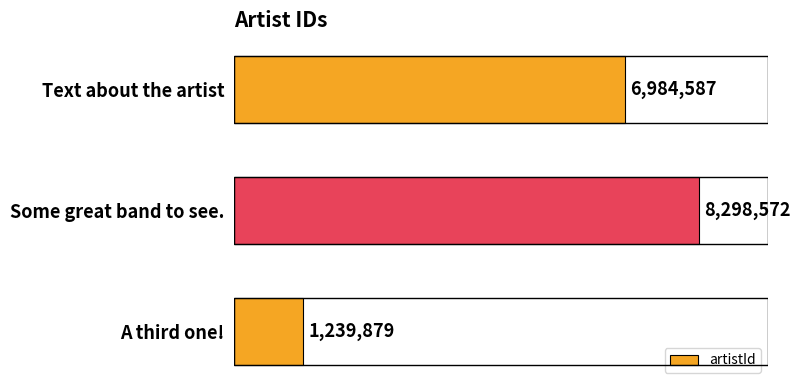

Reading top to bottom, transcribe all the data shown in this chart.

Text about the artist=6984587	Some great band to see.=8298572	A third one!=1239879